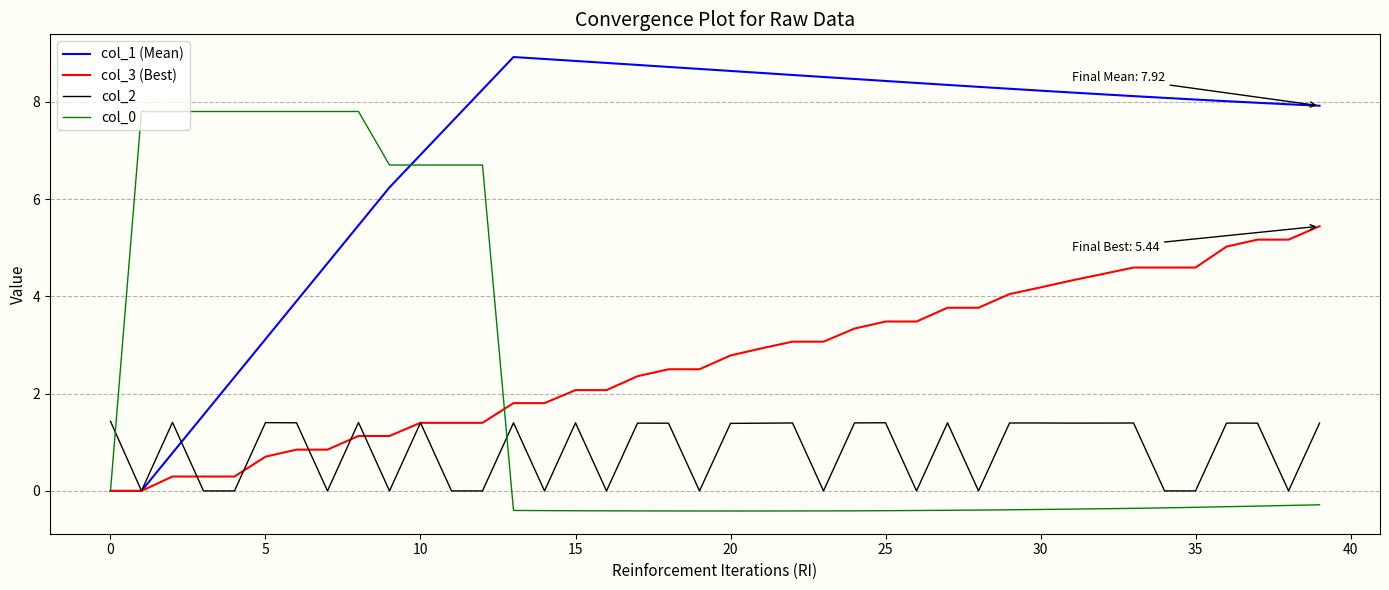

Which series has the largest range (max minus min)?

col_1 (Mean)